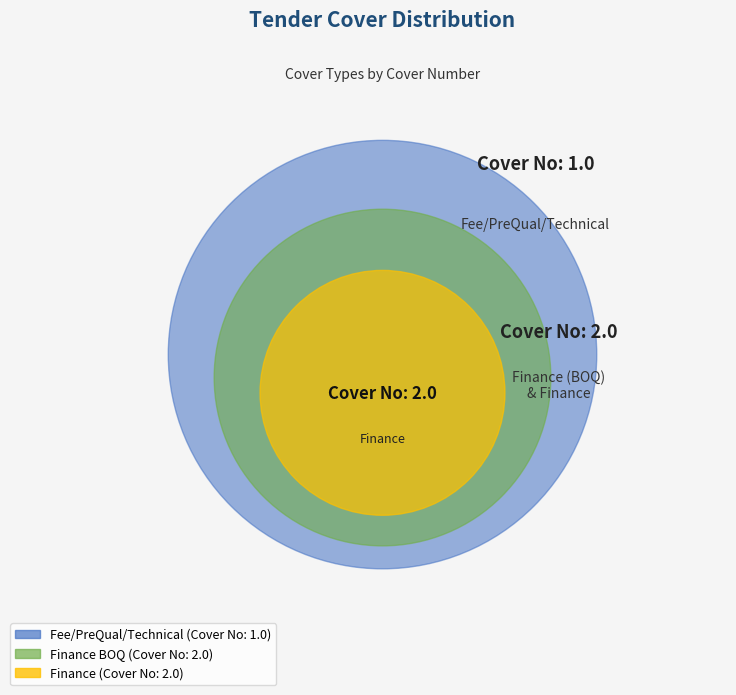

Is Fee/PreQual/Technical the majority of the pie?

No